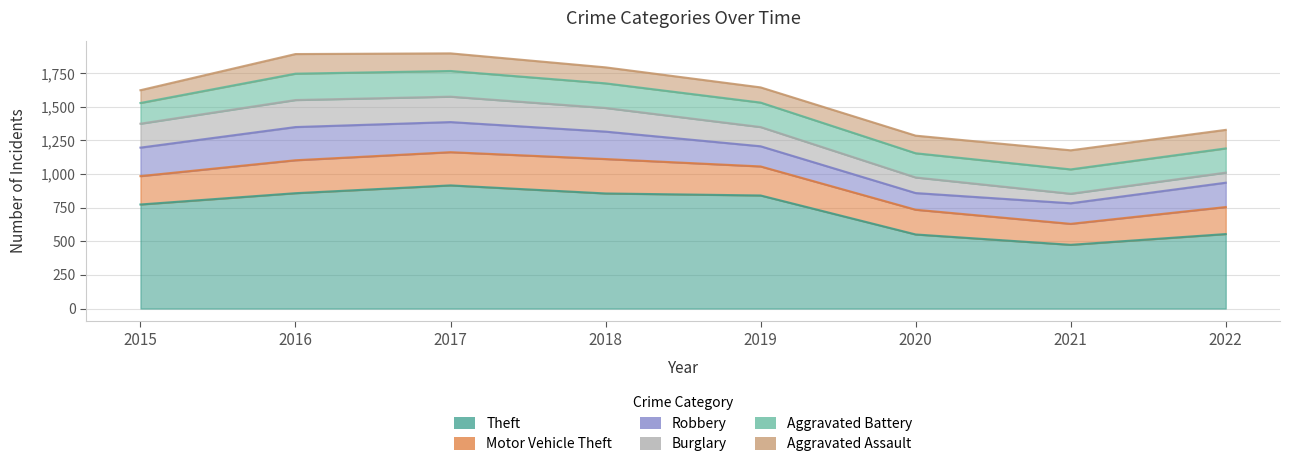

At how many categories does at least one series exceed 420?

8